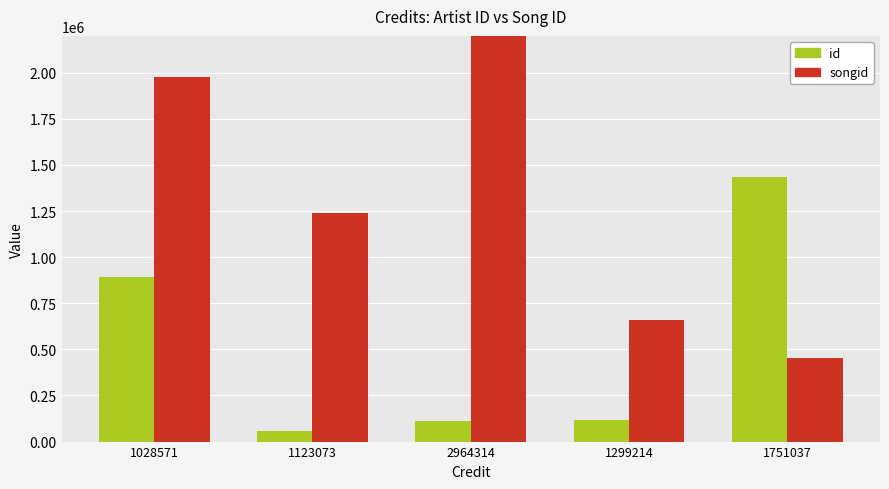

What is the difference between the maximum and minimum values in the songid series?

2191643